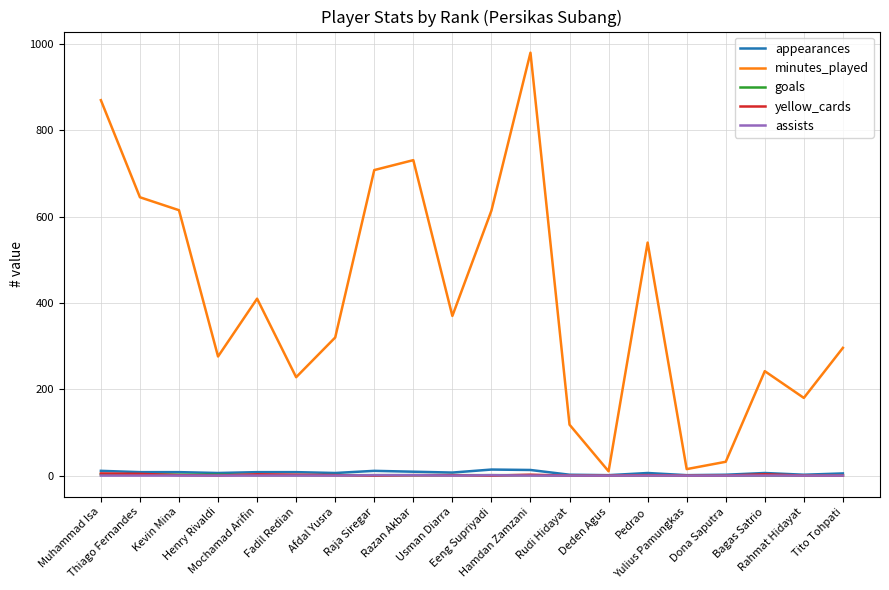

Does the chart have visible grid lines?

Yes